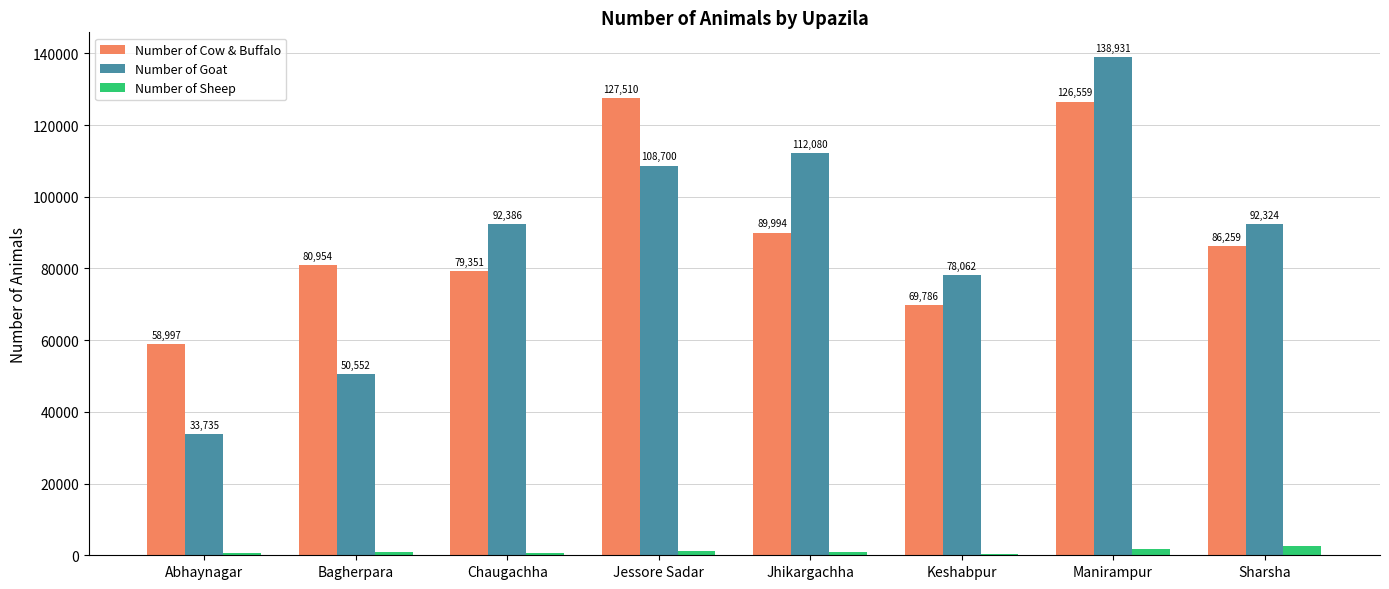

At which label does Number of Sheep reach its peak?

Sharsha